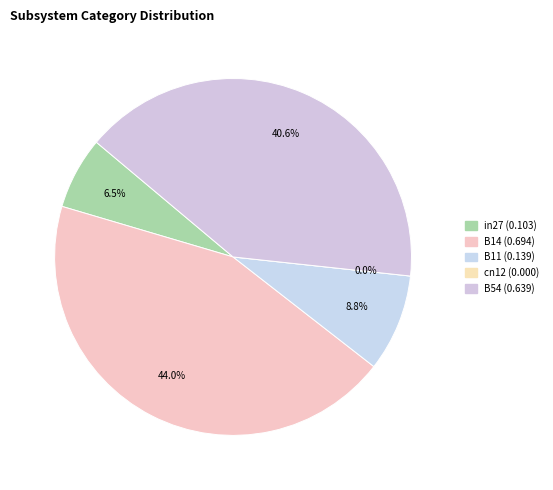

Which category has the smallest portion of the pie?

cn12